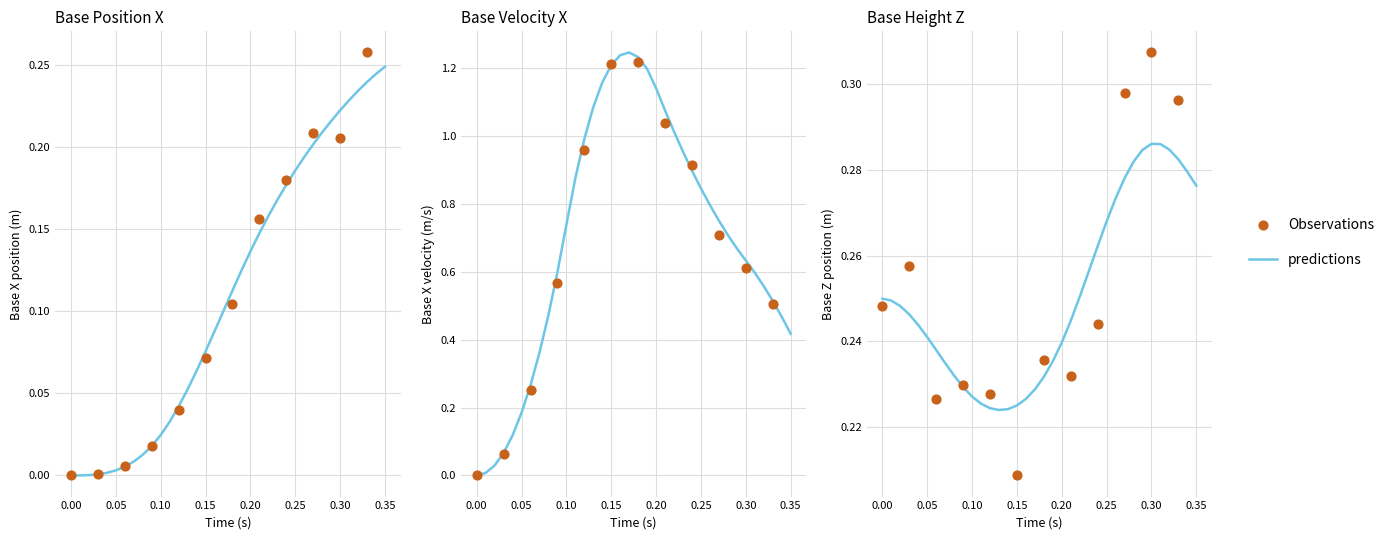

What is the total value across all series at 0.05?

0.3